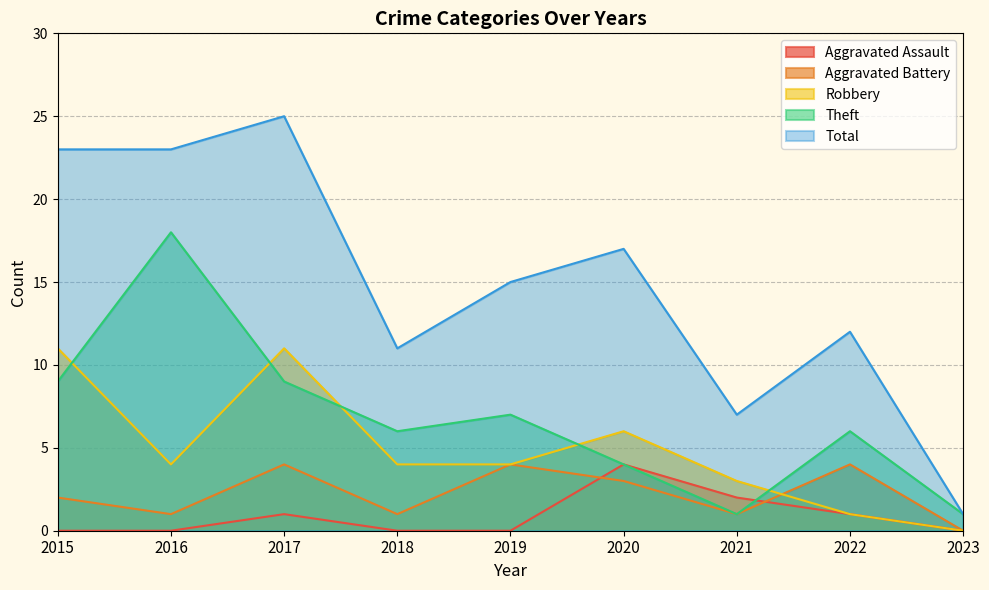

Is the value of Robbery at 2022 greater than the value of Theft at 2016?

No